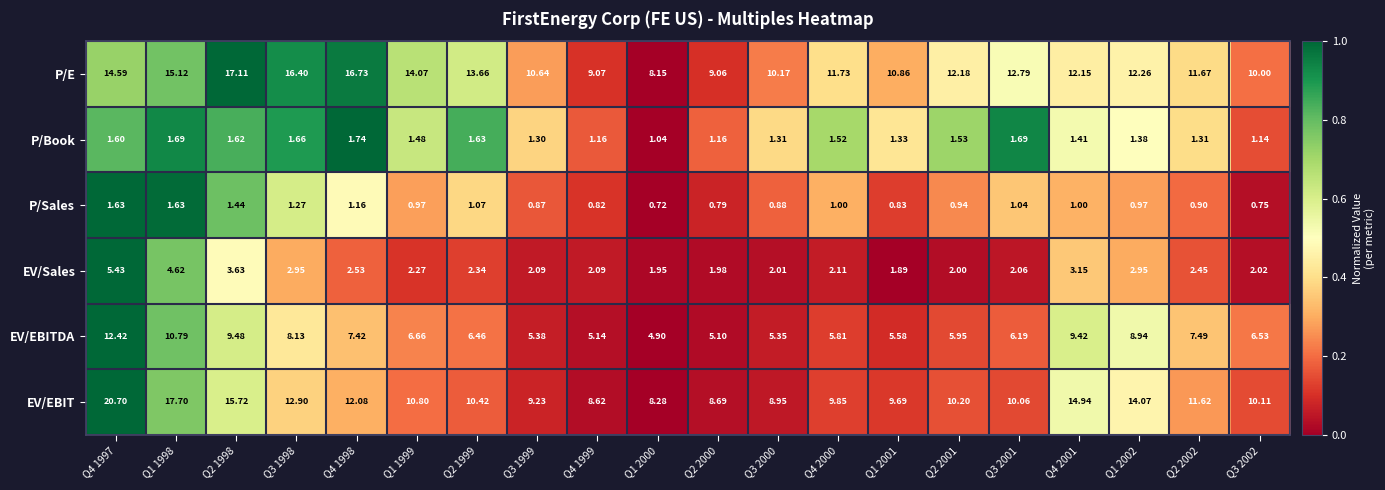

List the series in order of their peak value, lowest first.

P/Sales, P/Book, EV/Sales, EV/EBITDA, P/E, EV/EBIT